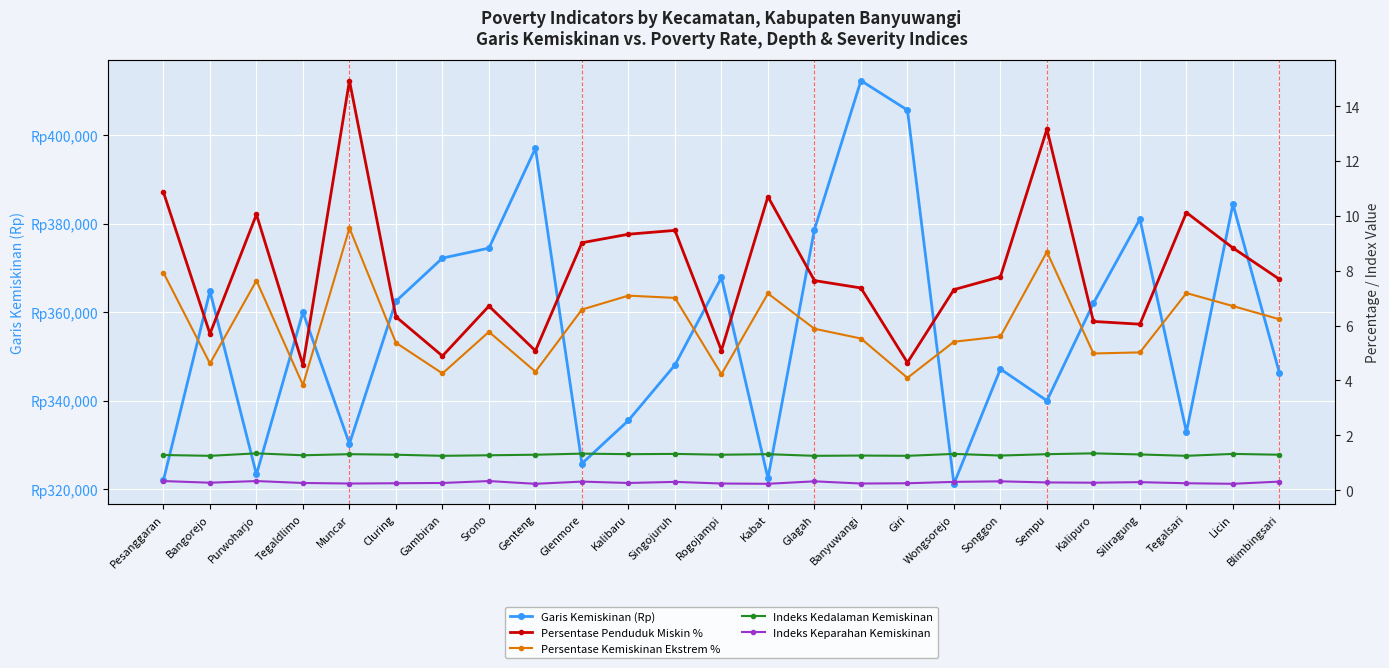

Rank the series by their maximum value, from highest to lowest.

Garis Kemiskinan (Rp), Persentase Penduduk Miskin %, Persentase Kemiskinan Ekstrem %, Indeks Kedalaman Kemiskinan, Indeks Keparahan Kemiskinan